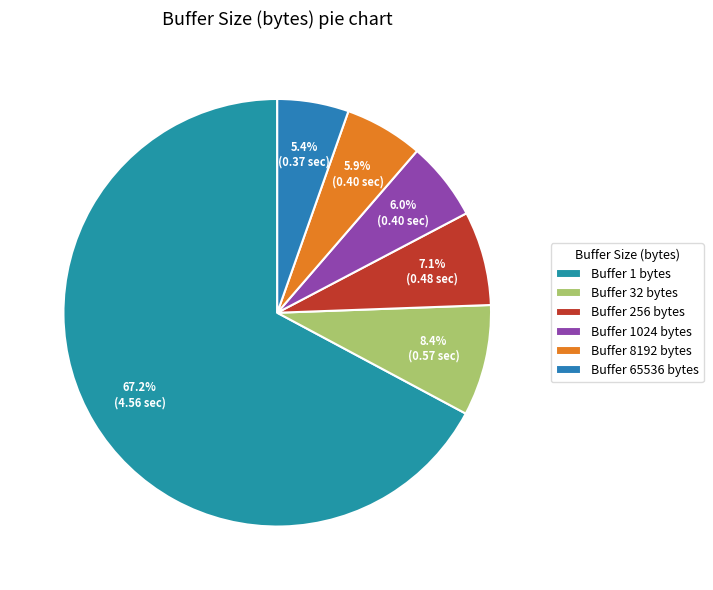

How many segments does this pie chart have?

6